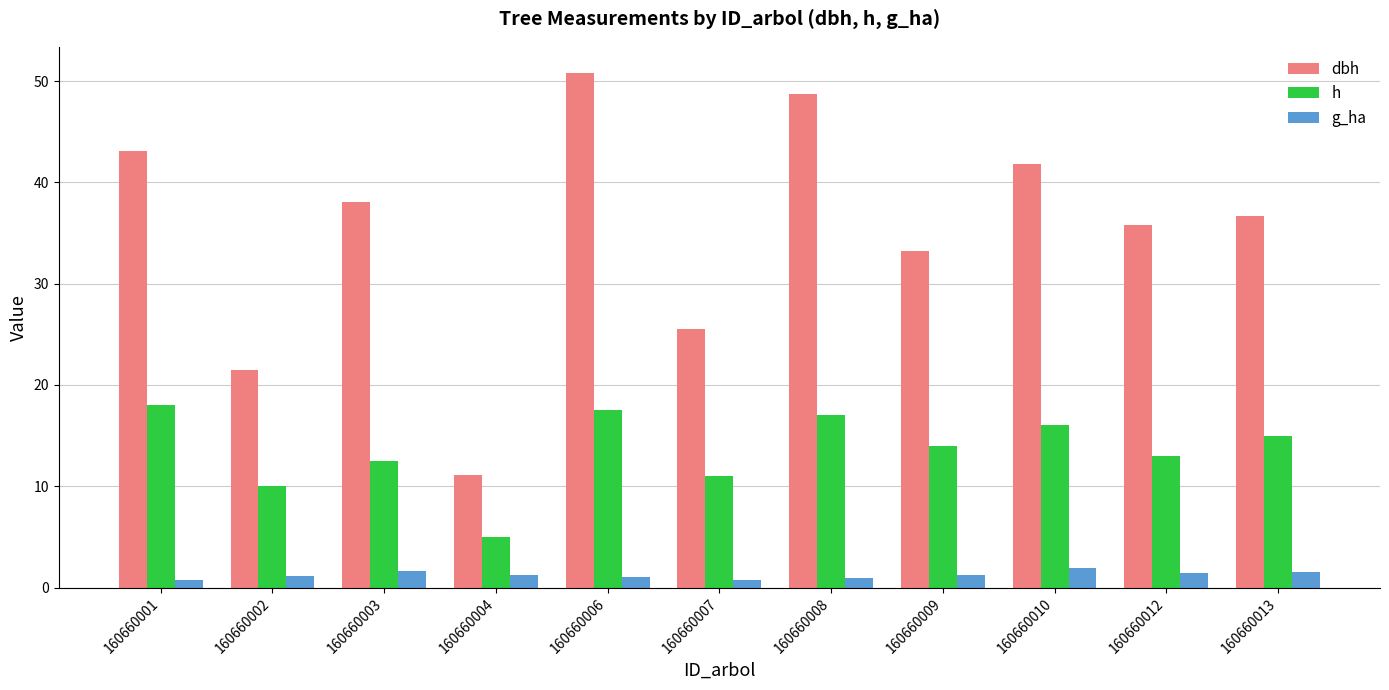

At which category does the chart reach its peak across all series?

160660006